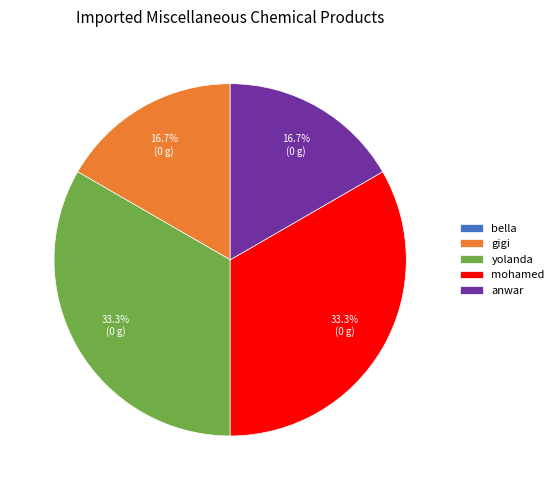

What is the ratio of the value at mohamed to the value at gigi?

2.0